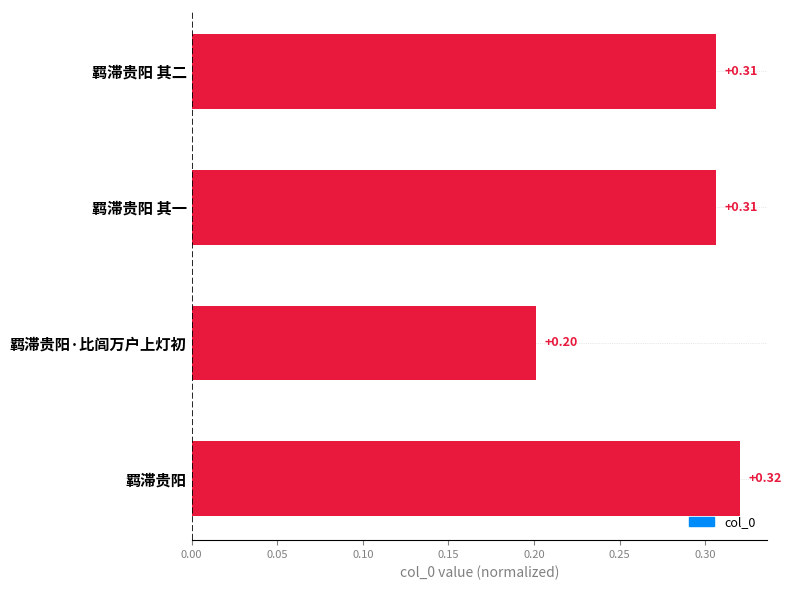

At which category does the chart reach its minimum across all series?

羁滞贵阳·比闾万户上灯初